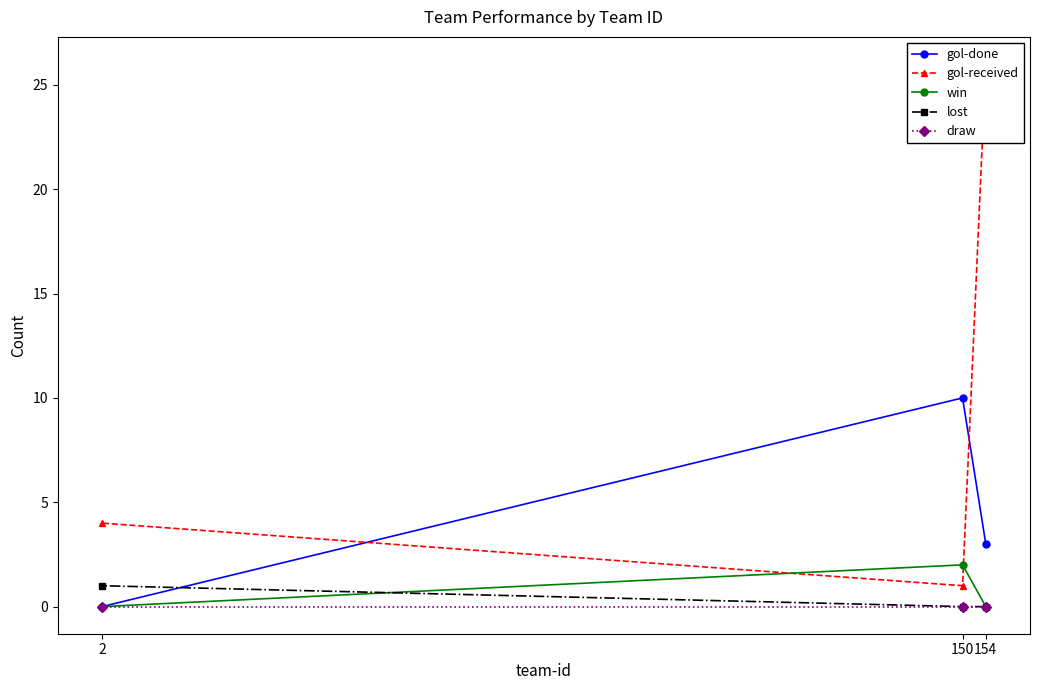

Is it true that win equals 2 at 150?

True